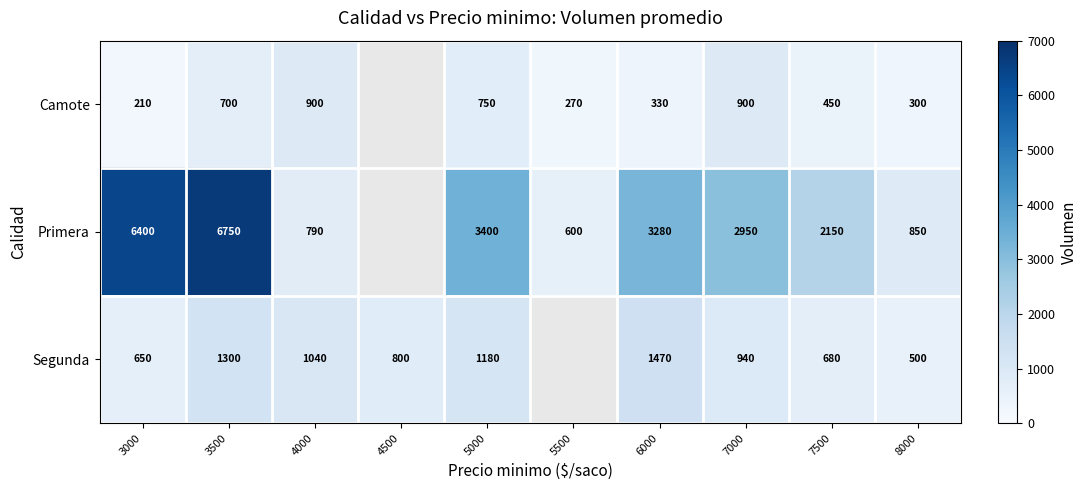

What is the total value across all series at 7000?

4790